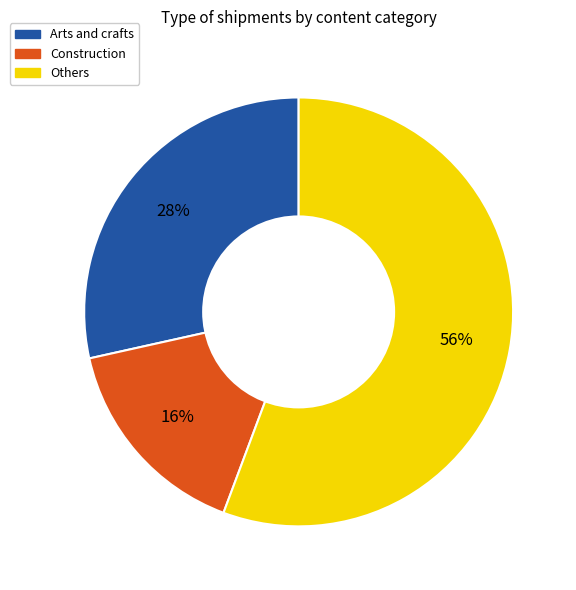

How many slices are in this pie chart?

3